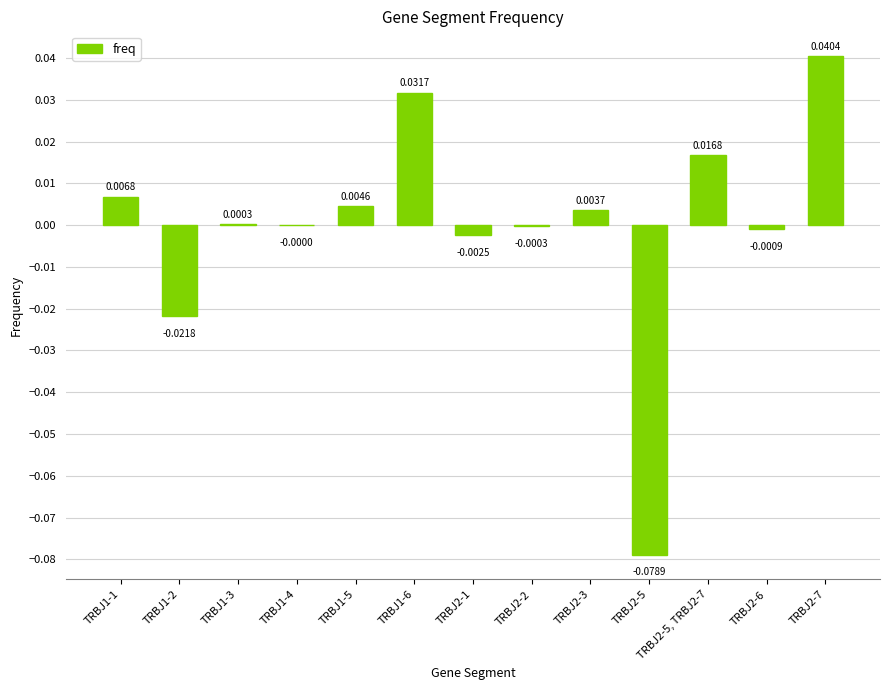

Between TRBJ2-6 and TRBJ1-1, which is larger?

TRBJ1-1